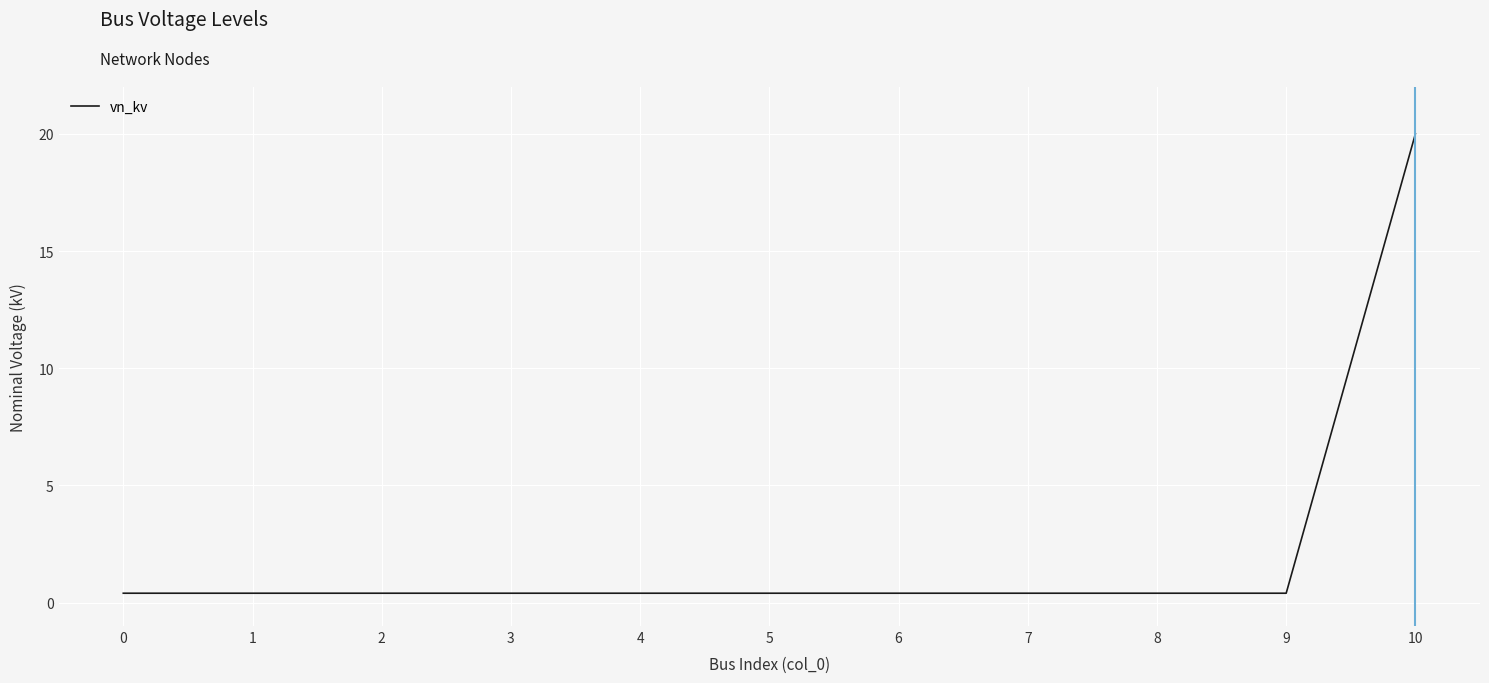

The chart shows a value of 34.1 at 10. True or false?

False